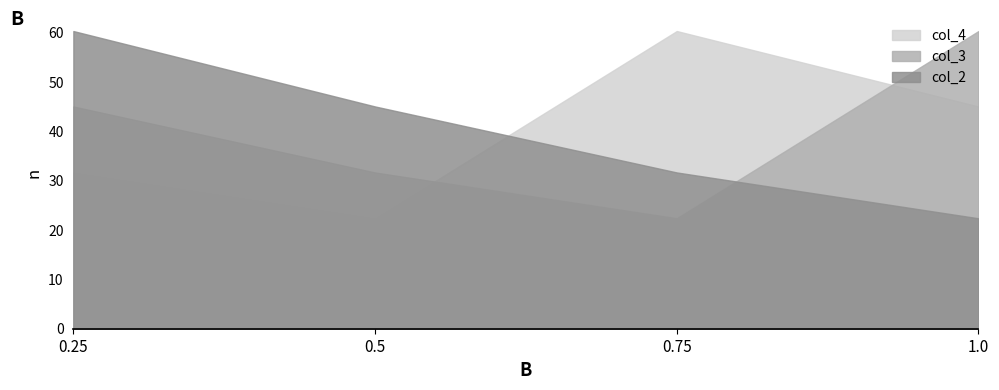

Between 0.25 and 0.5, which series saw the biggest shift?

col_2